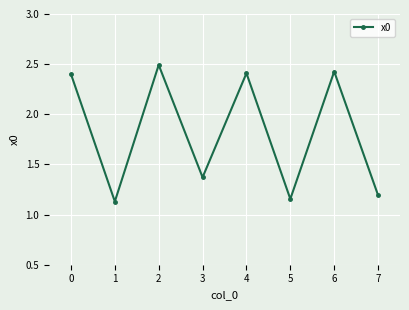

What is the maximum value shown in the chart?

2.5